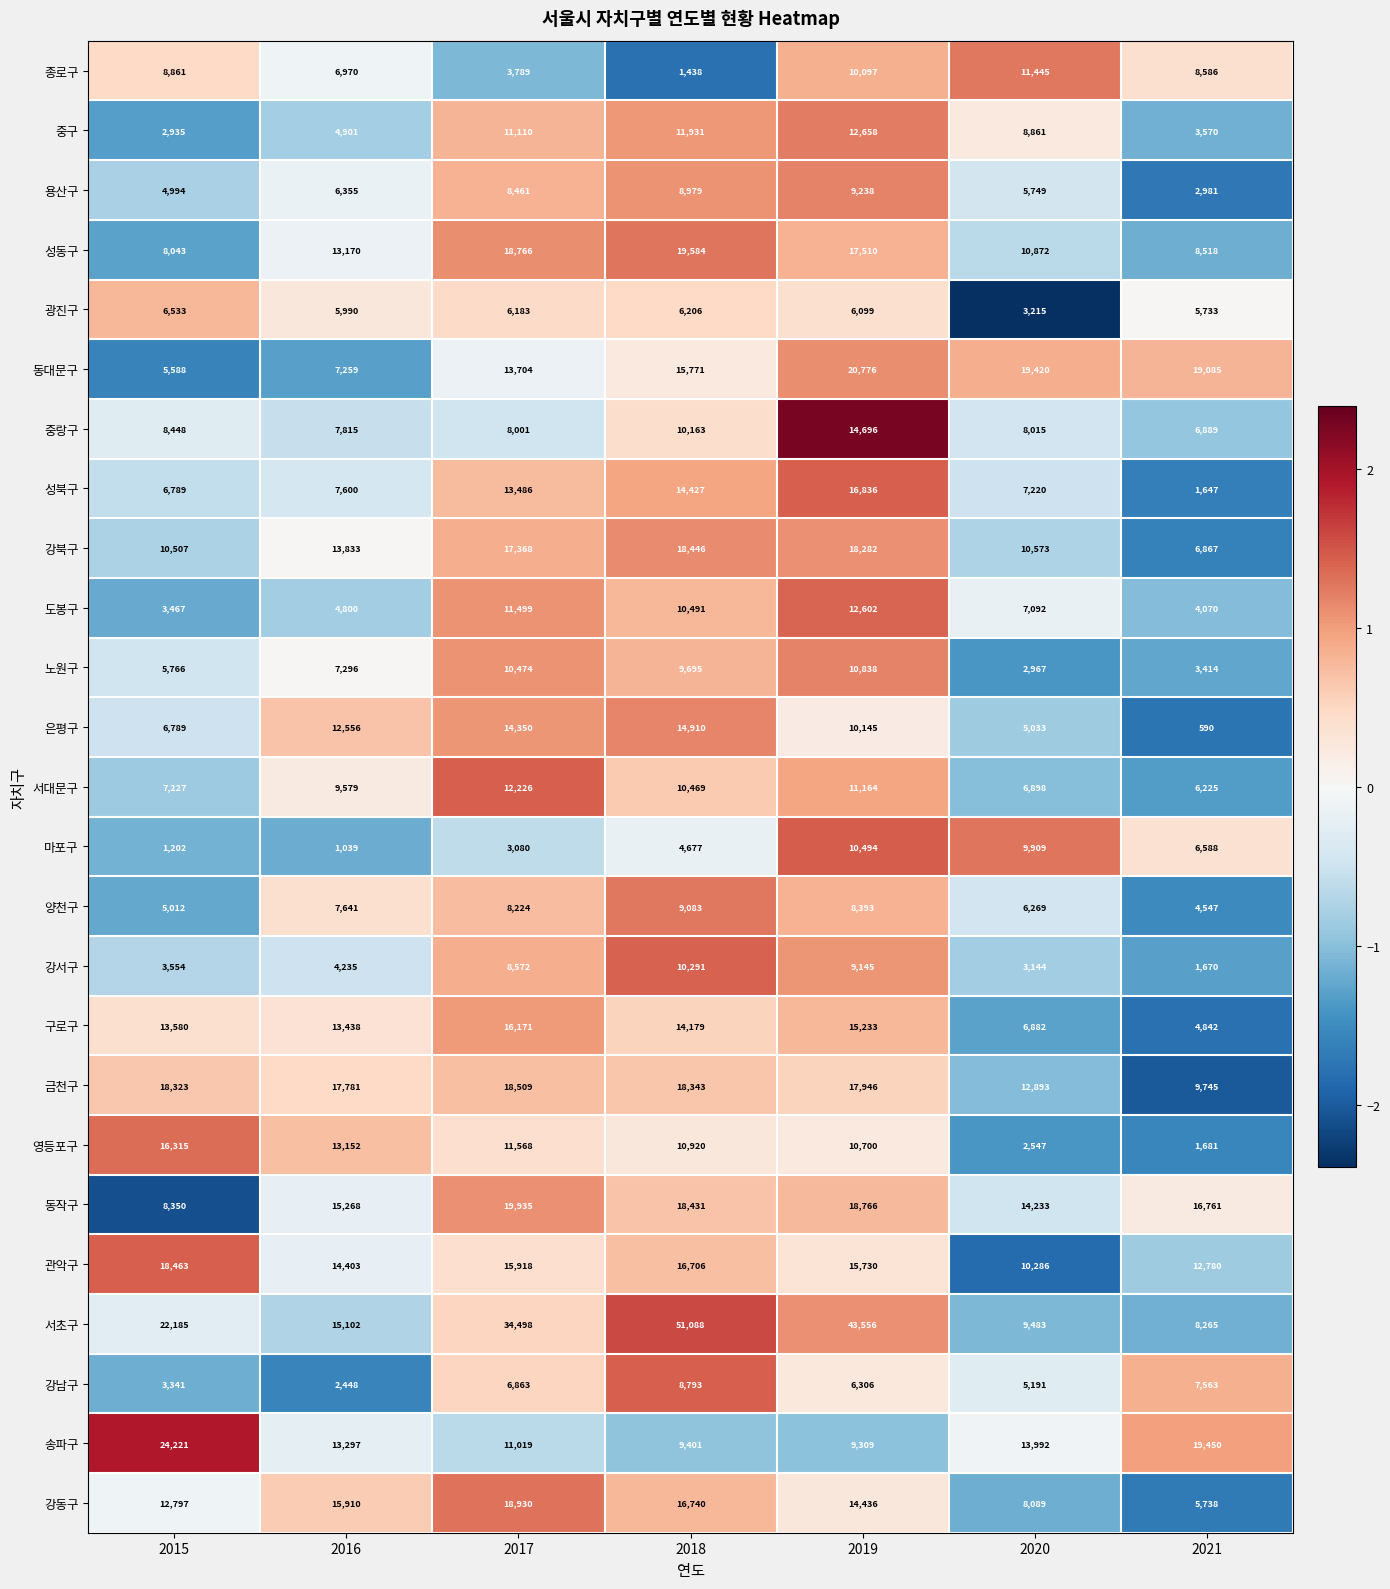

Which series has the largest total across all categories?

서초구